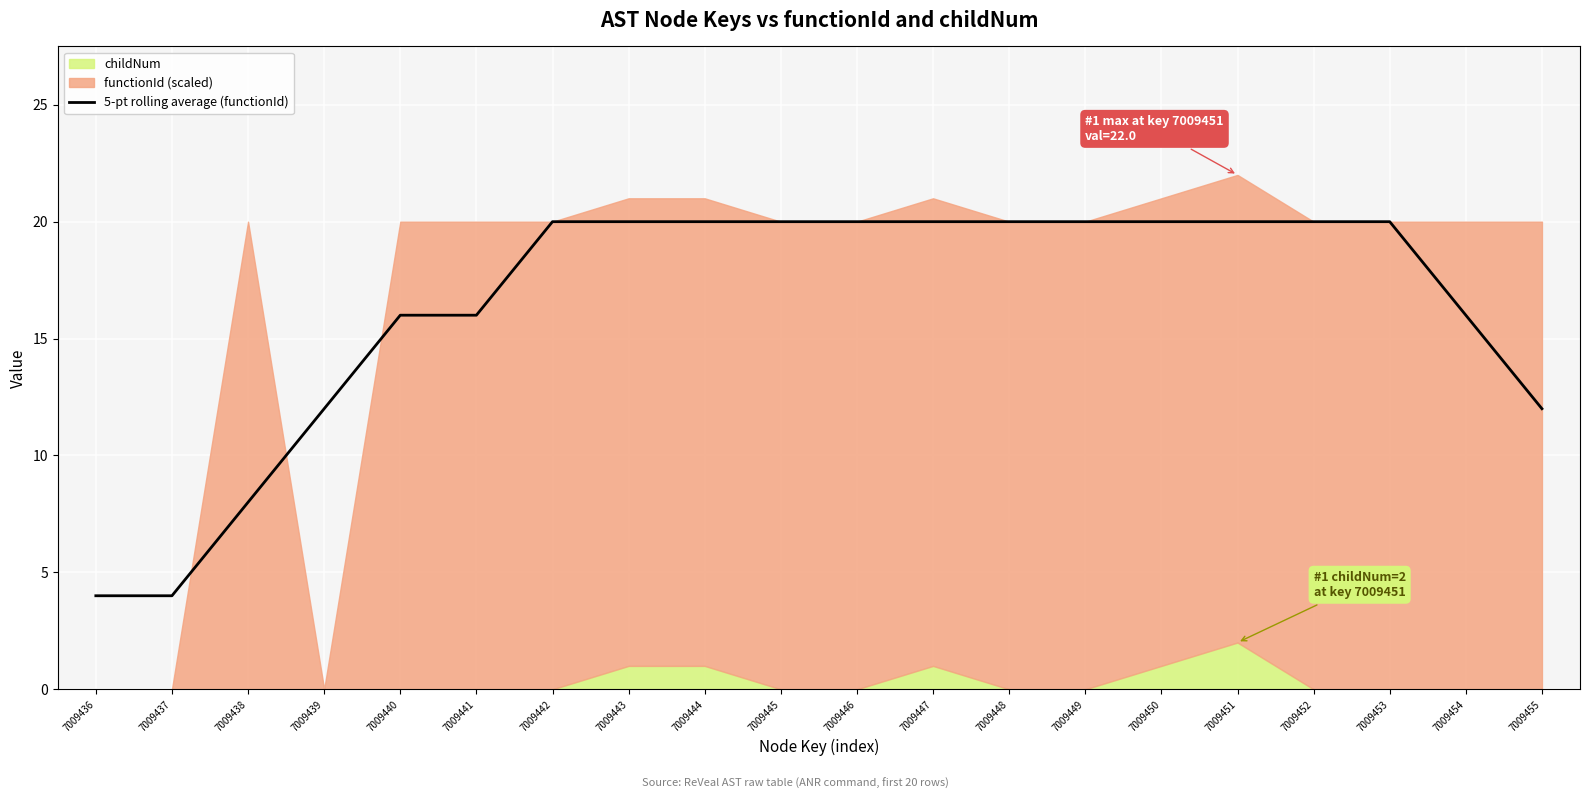

What is the smallest value displayed?

4